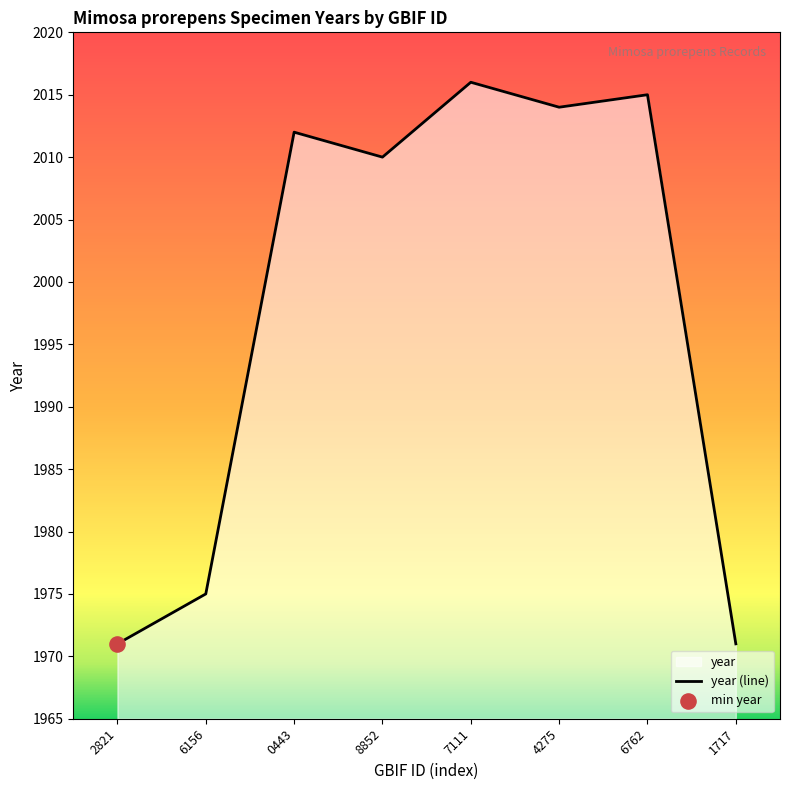

Between 7111 and 2821, which is larger?

7111